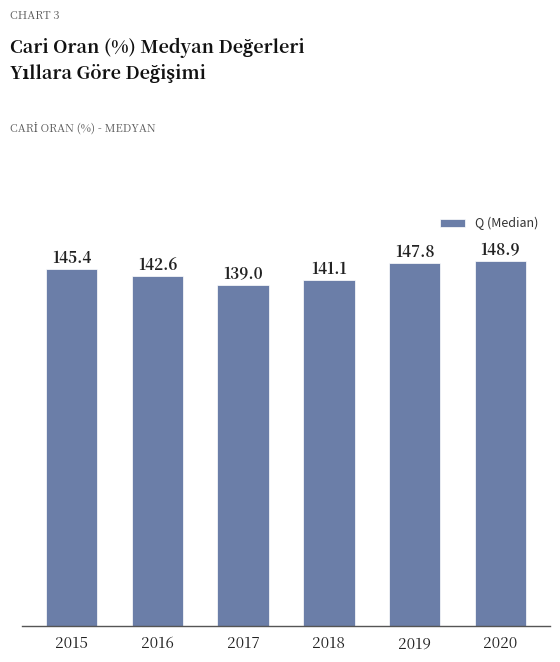

List the labels in order of value, largest first.

2020, 2019, 2015, 2016, 2018, 2017